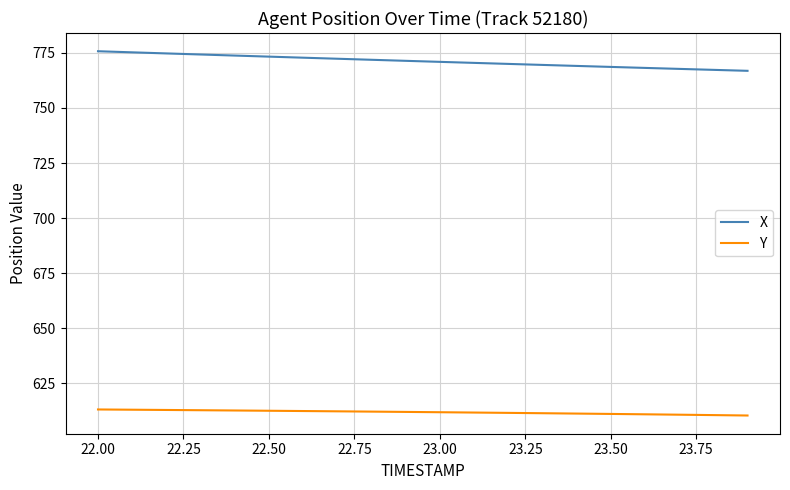

At how many categories does at least one series exceed 743?

20